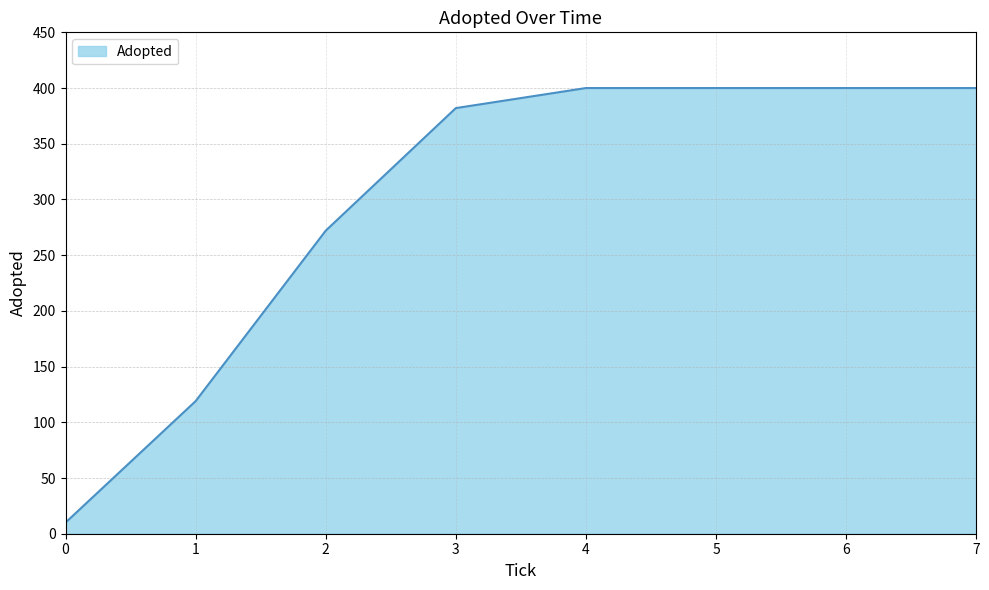

What is the change in value from 3 to 5?

+18